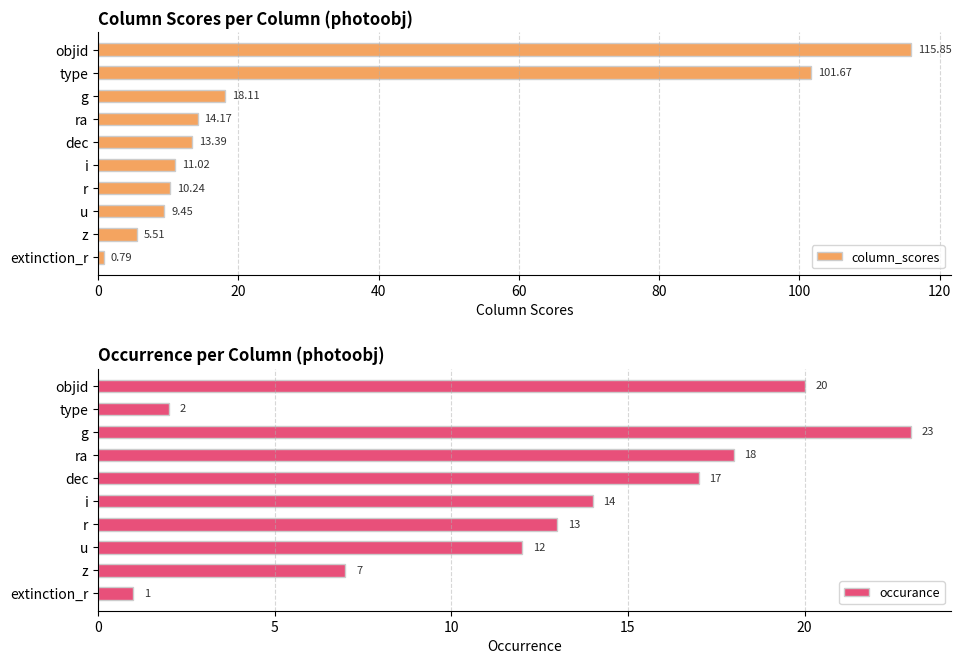

At which label does column_scores reach its minimum?

extinction_r